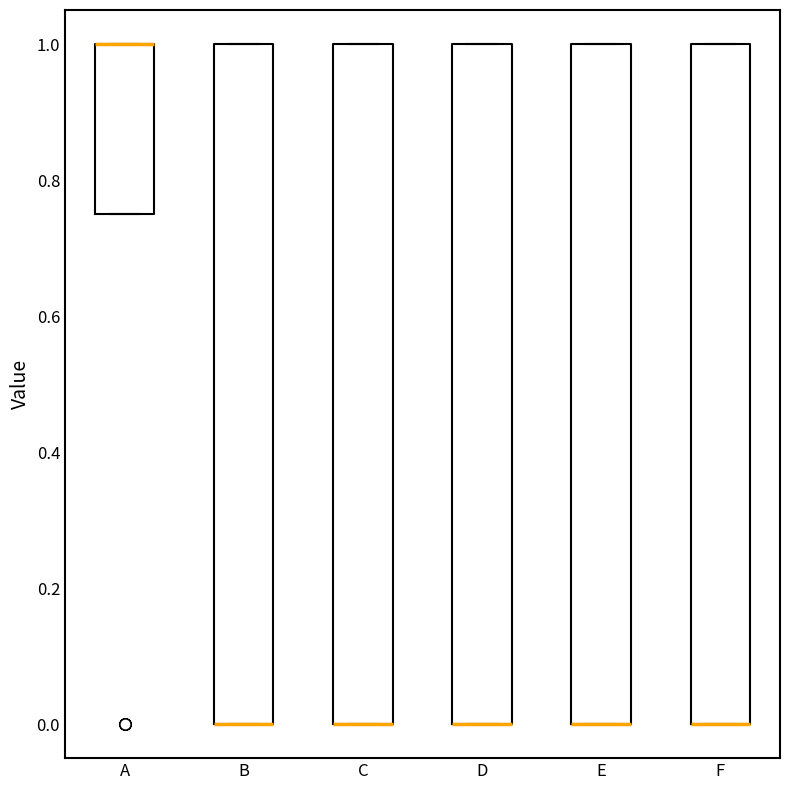

Reading left to right, read every box against the y-axis: the position of its median line, the range the box covers, and the ends of its whiskers. The values are not printed on the chart, so give them approximately, as read against the axis.

A: median 1.00 (drawn on the box's upper edge), box 0.76 to 1.00, whiskers 0.76 to 1.00
B: median 0.00 (drawn on the box's lower edge), box 0.00 to 1.00, whiskers 0.00 to 1.00
C: median 0.00 (drawn on the box's lower edge), box 0.00 to 1.00, whiskers 0.00 to 1.00
D: median 0.00 (drawn on the box's lower edge), box 0.00 to 1.00, whiskers 0.00 to 1.00
E: median 0.00 (drawn on the box's lower edge), box 0.00 to 1.00, whiskers 0.00 to 1.00
F: median 0.00 (drawn on the box's lower edge), box 0.00 to 1.00, whiskers 0.00 to 1.00